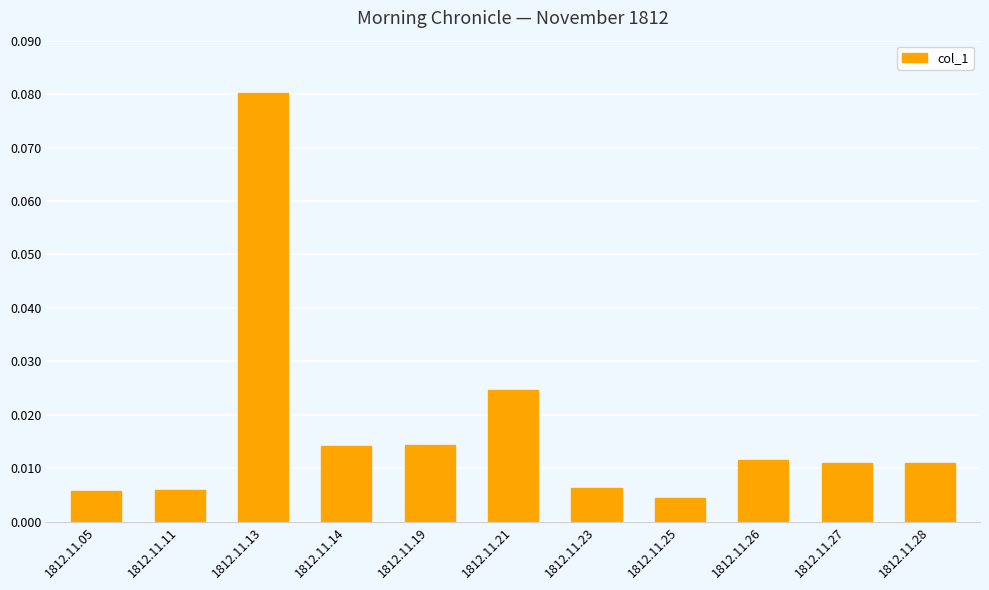

Between 1812.11.25 and 1812.11.13, which is larger?

1812.11.13